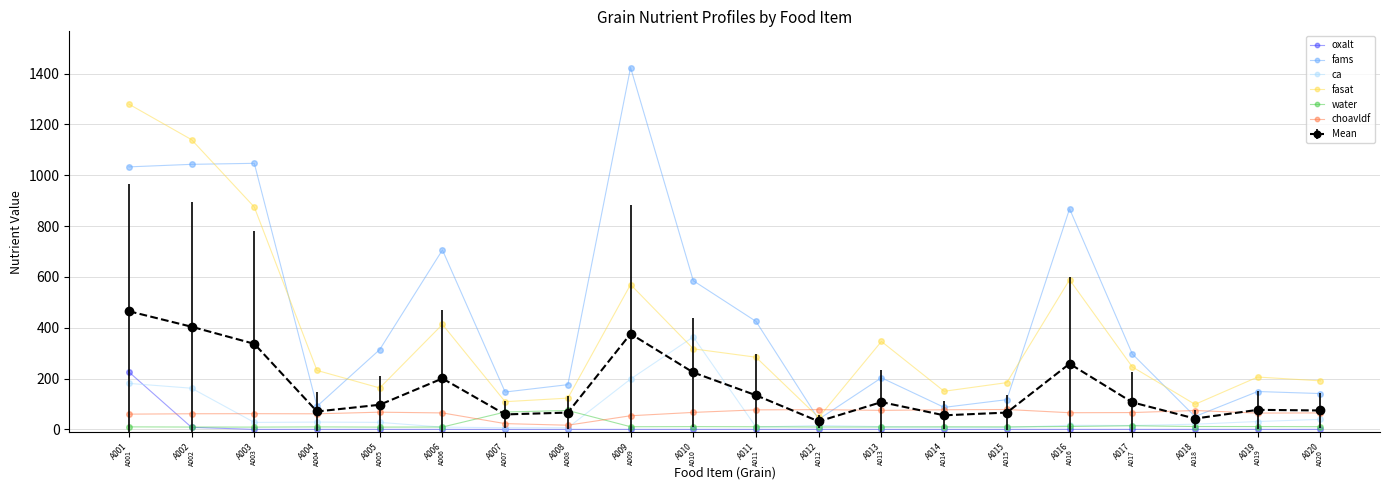

What is the difference between the ca values at A002 and A012?

146.9